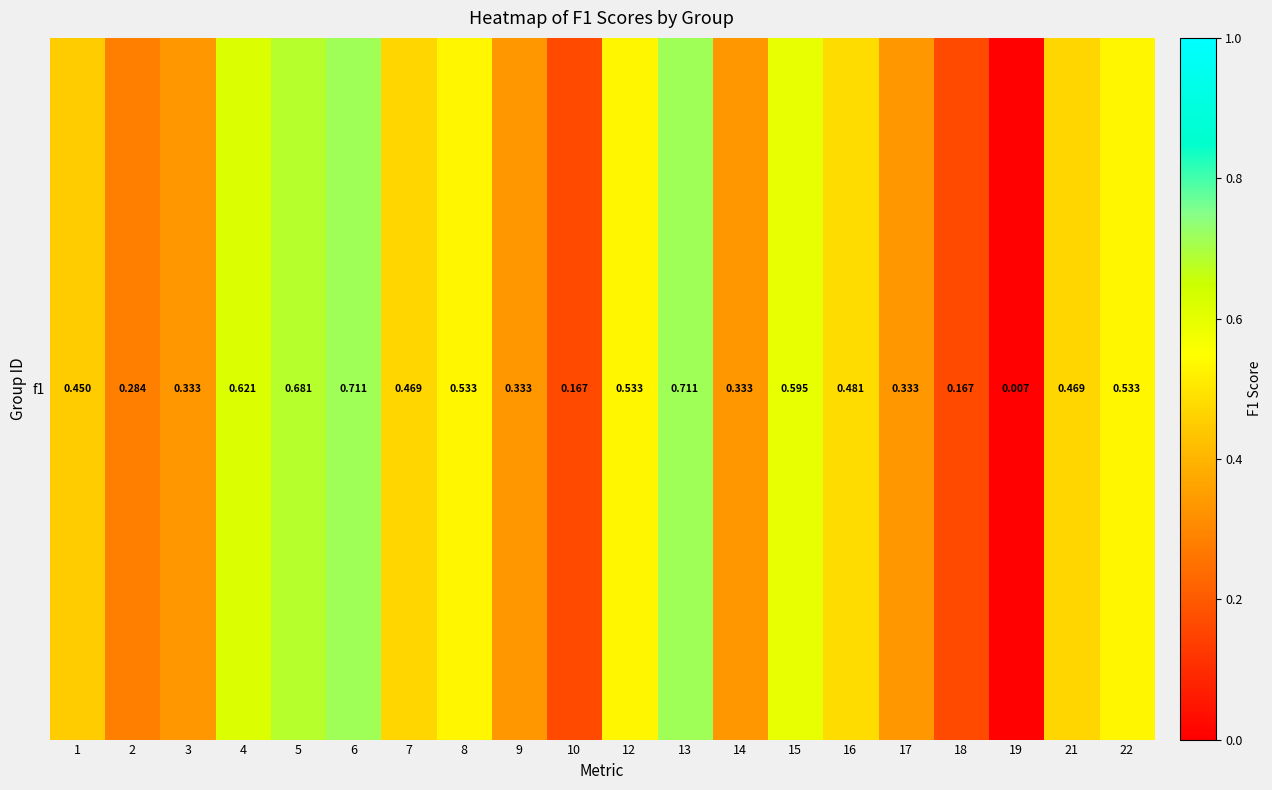

Is it true that the value at 9 is 0.3?

True